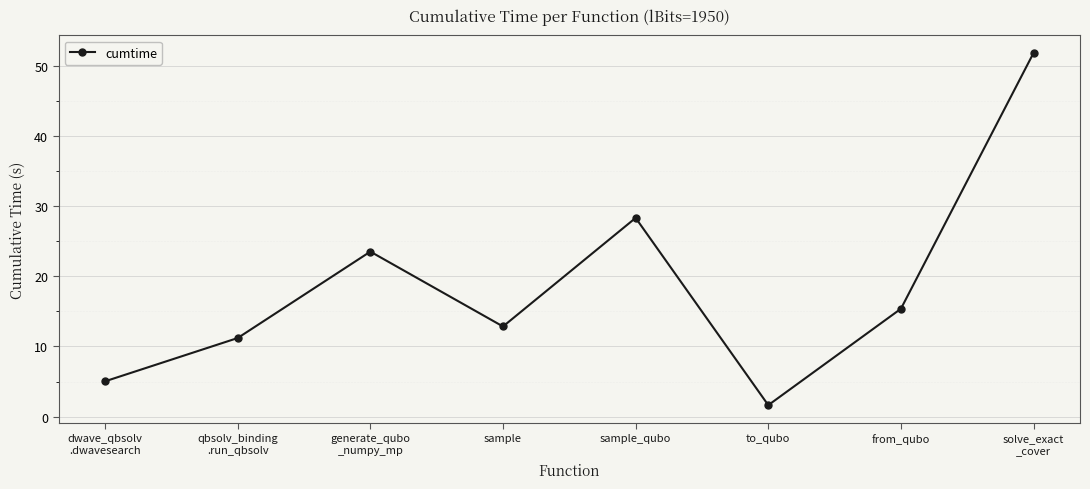

Reading right to left, extract all data points from this chart.

solve_exact
_cover=51.8	from_qubo=15.4	to_qubo=1.6	sample_qubo=28.3	sample=12.8	generate_qubo
_numpy_mp=23.5	qbsolv_binding
.run_qbsolv=11.2	dwave_qbsolv
.dwavesearch=5.0